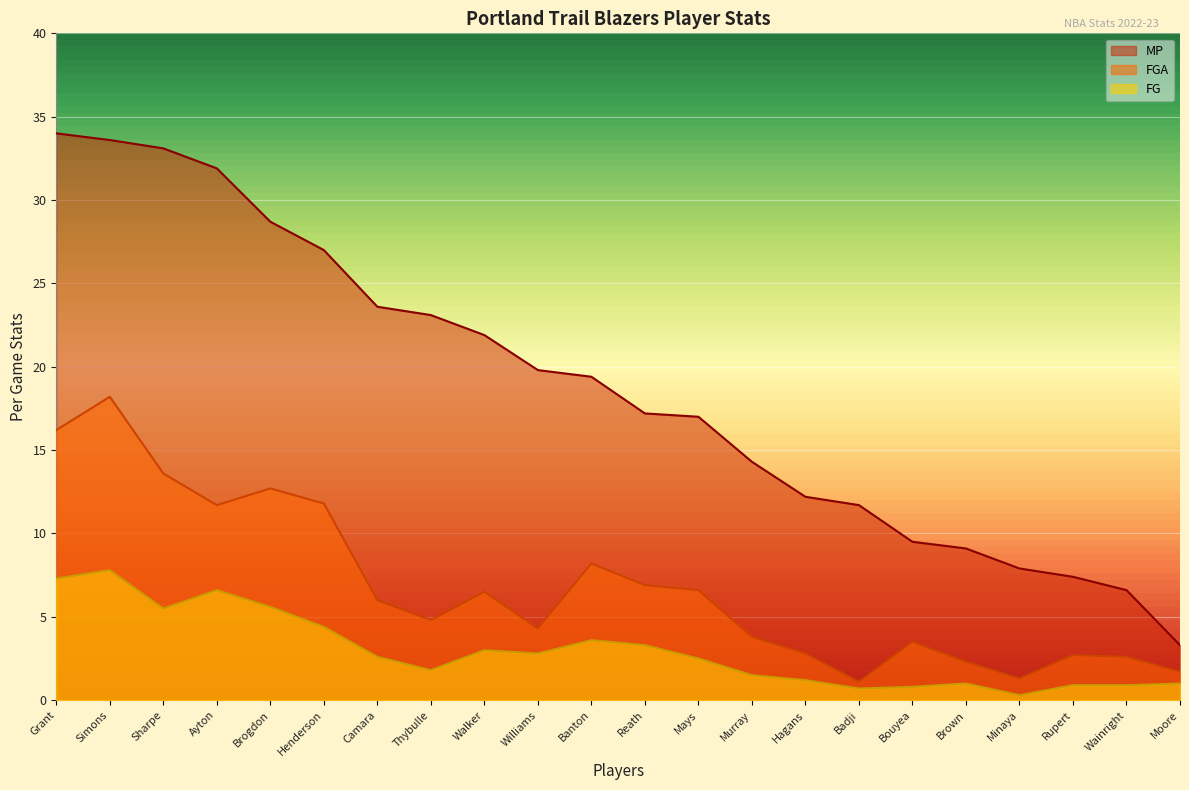

What is the difference between the second highest and minimum values in the FG series?

7.0